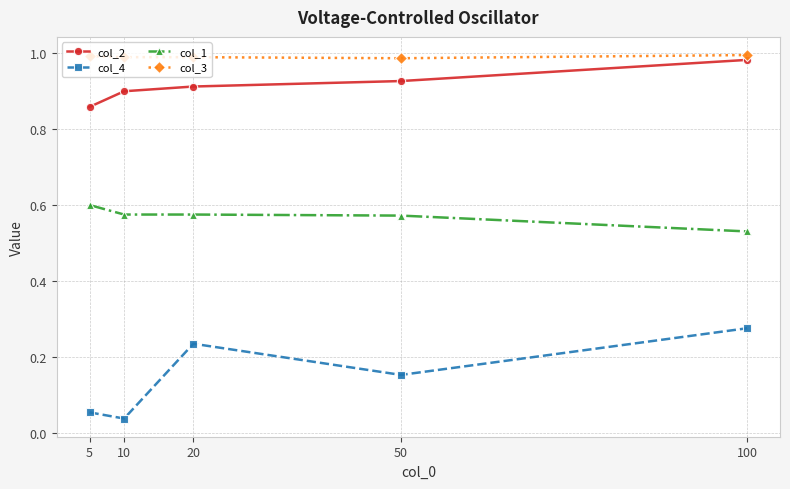

How many lines are shown in the chart?

4